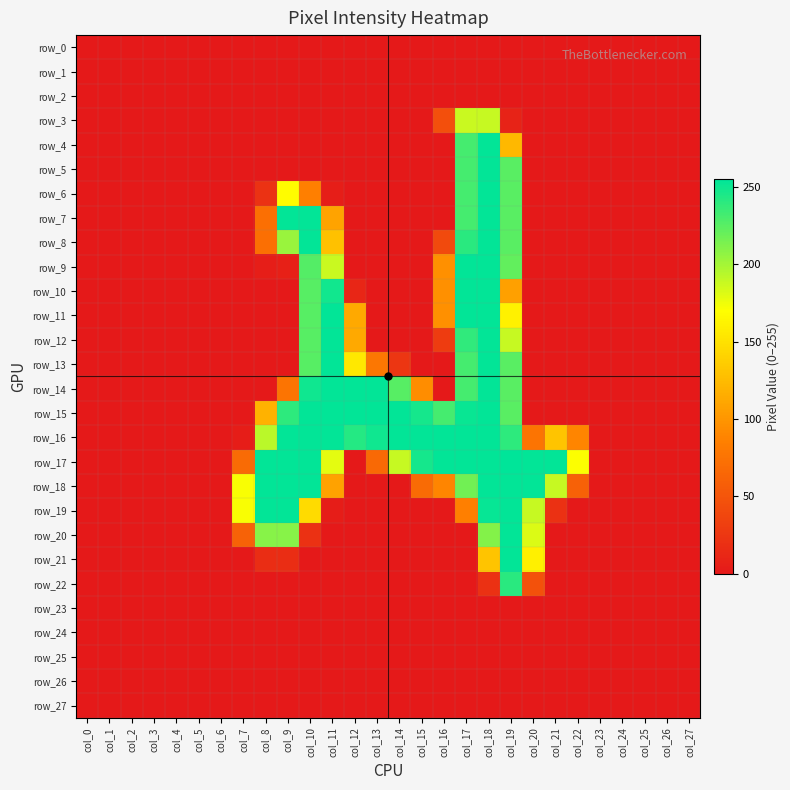

List the labels in order of row_17 value, smallest first.

col_0, col_1, col_2, col_3, col_4, col_5, col_6, col_12, col_23, col_24, col_25, col_26, col_27, col_13, col_7, col_22, col_11, col_14, col_15, col_8, col_9, col_10, col_16, col_17, col_18, col_20, col_21, col_19